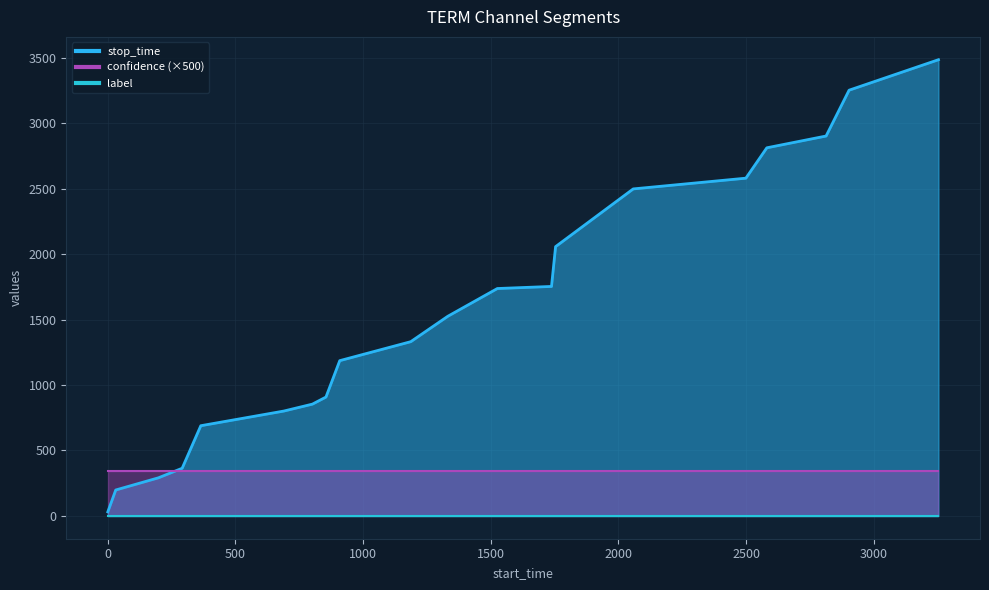

Which series has the widest spread of values?

stop_time